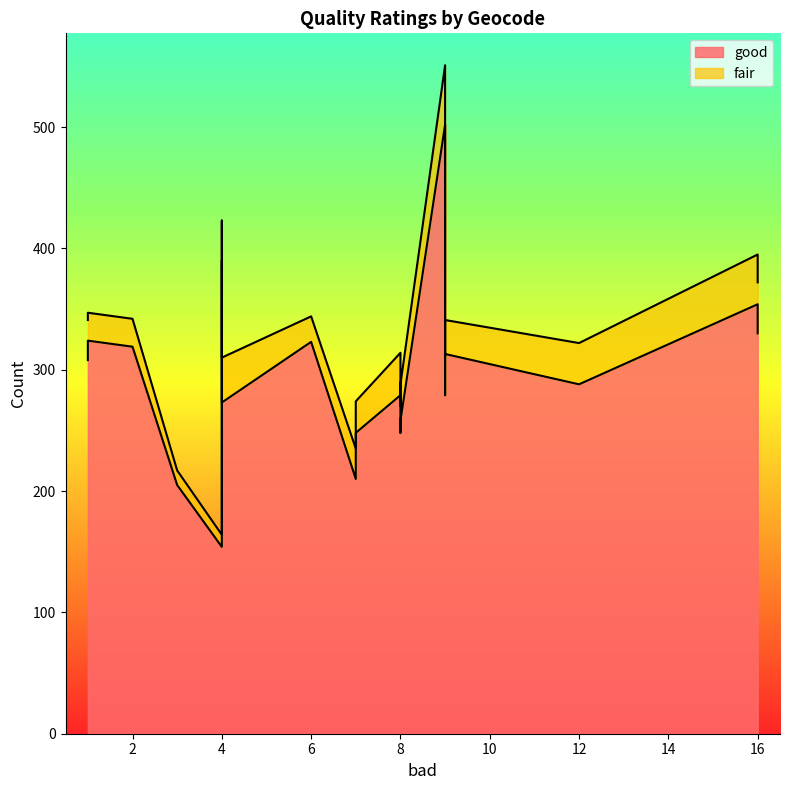

What is the value of the fair point at the 6th from the left?

37